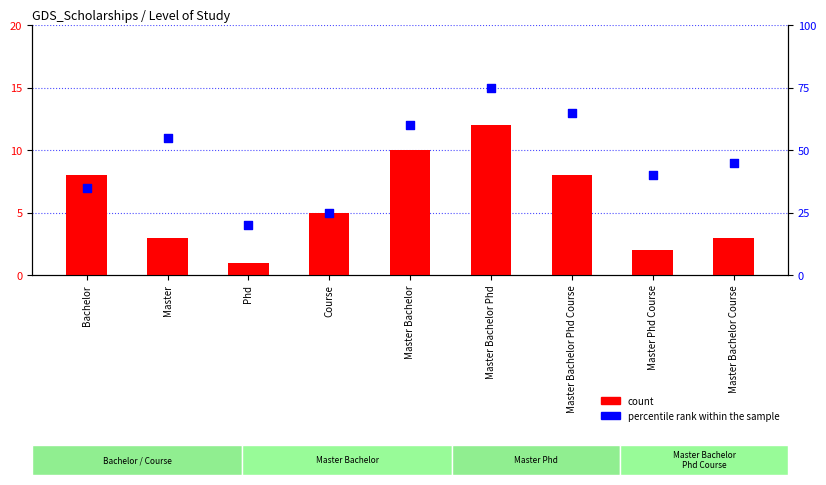

At which category is the sum across all series the highest?

Master Bachelor Phd